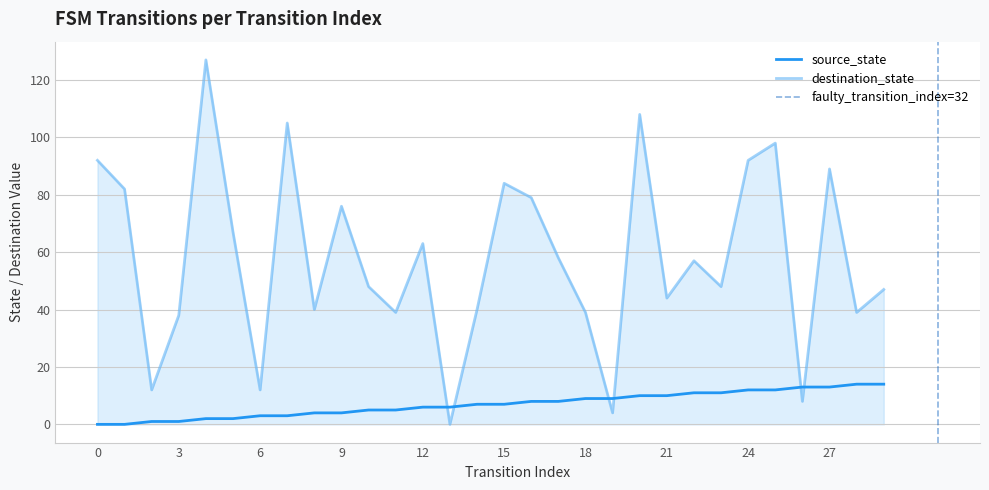

Where is the data nearest to the value 7?

14